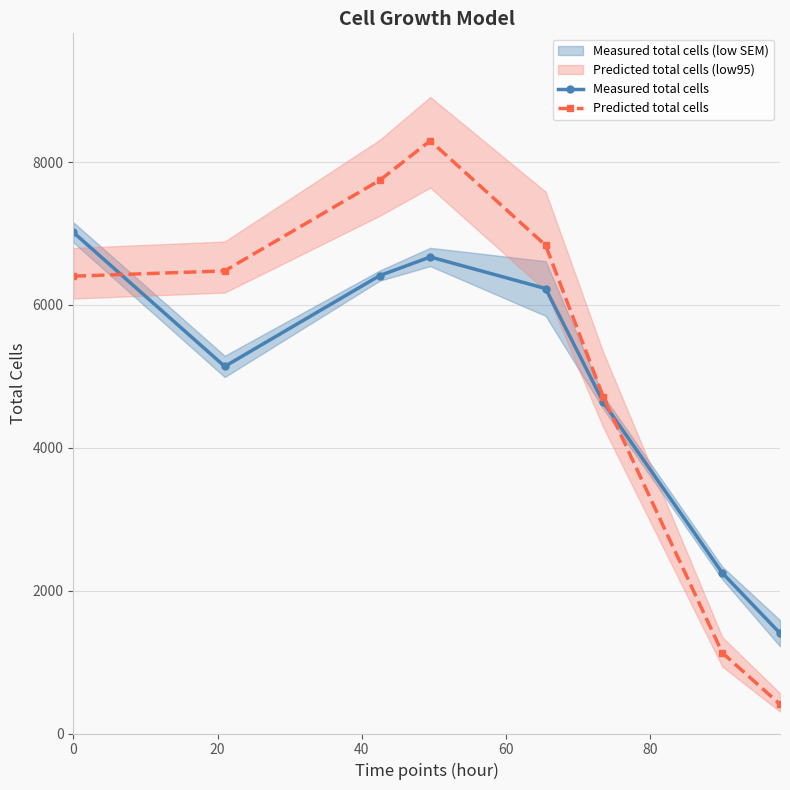

True or false: Measured total cells has more than 0 interior local peaks.

True